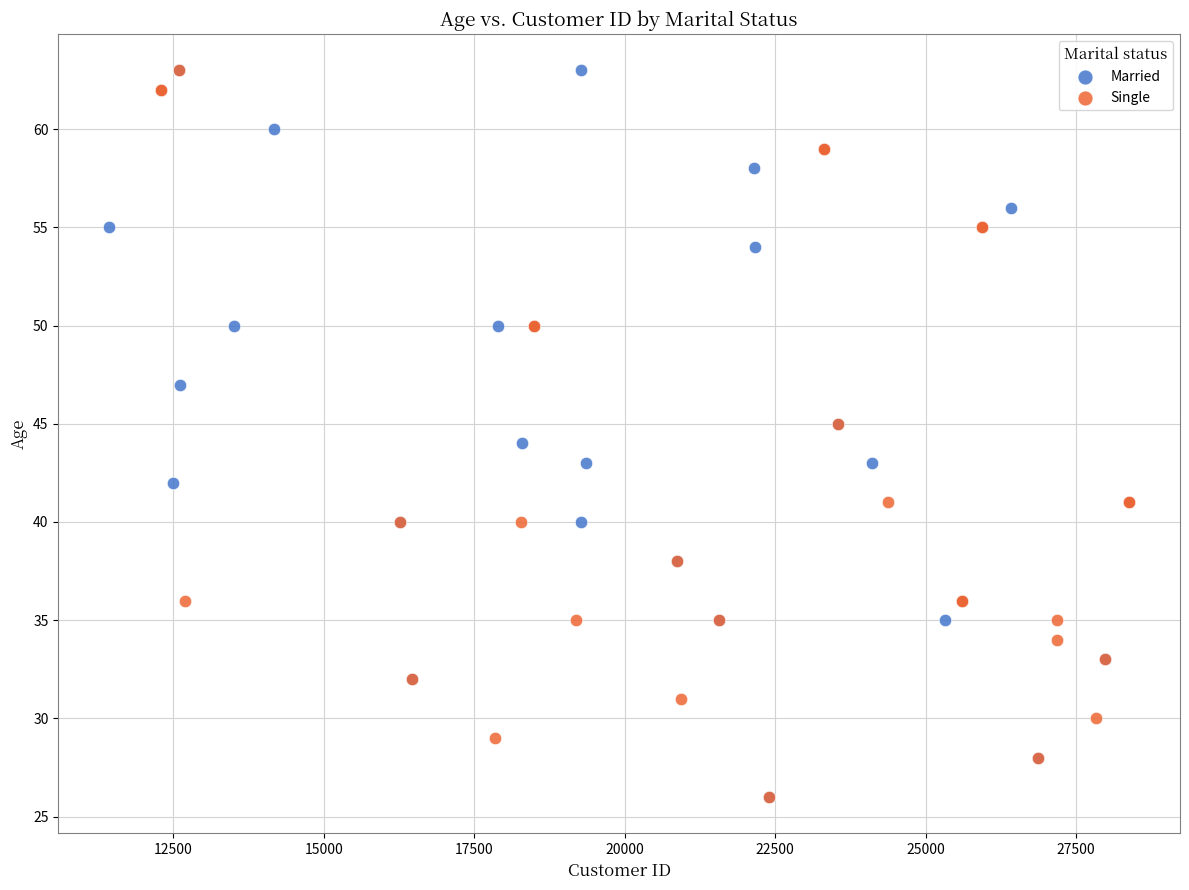

What are all the series names shown in the legend?

Married, Single